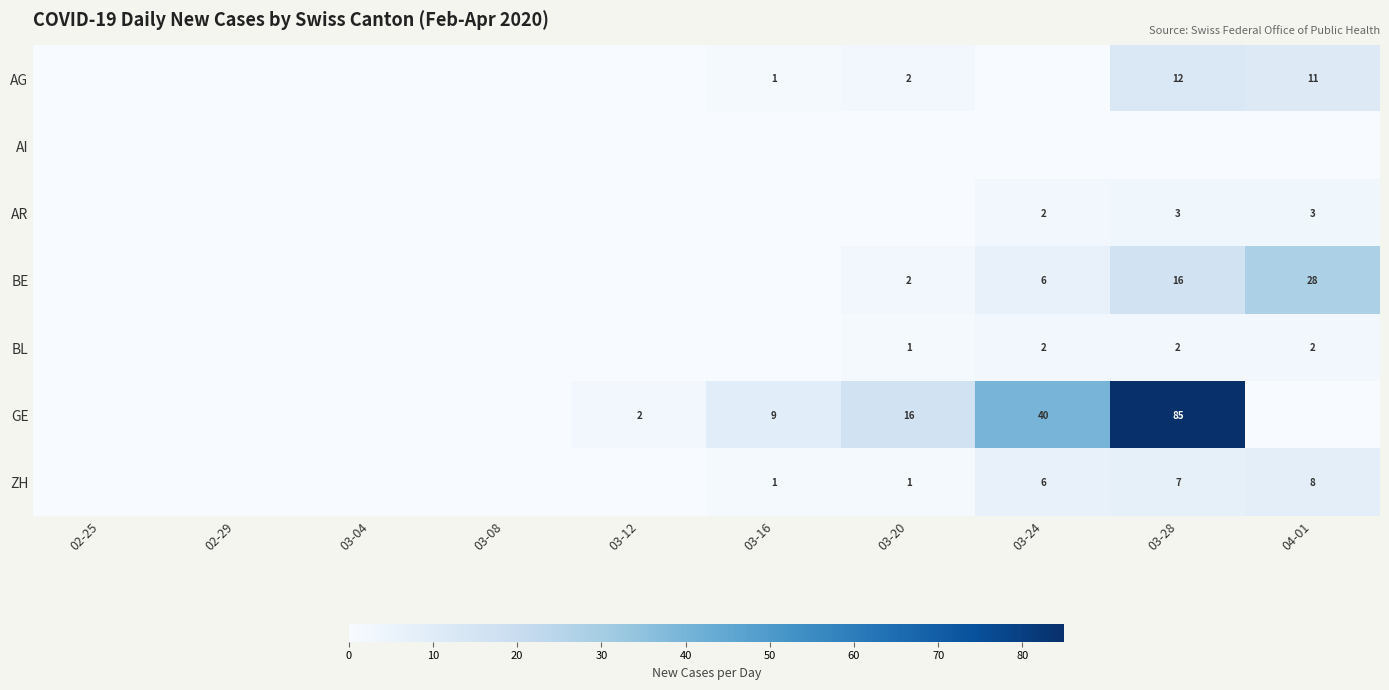

The value of GE at 03-24 is 9. True or false?

False